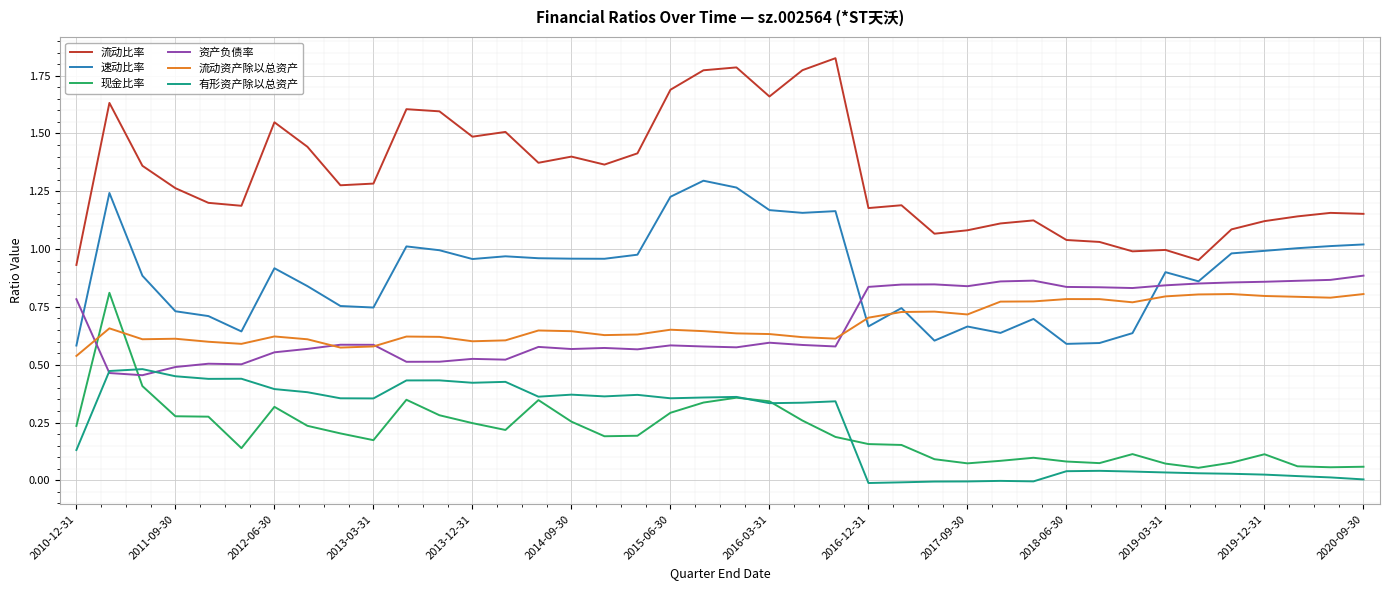

Which series has the largest total across all categories?

流动比率